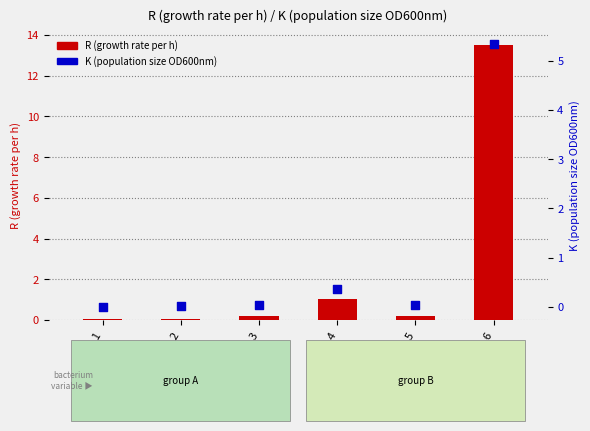

At which category is the sum across all series the highest?

col_6